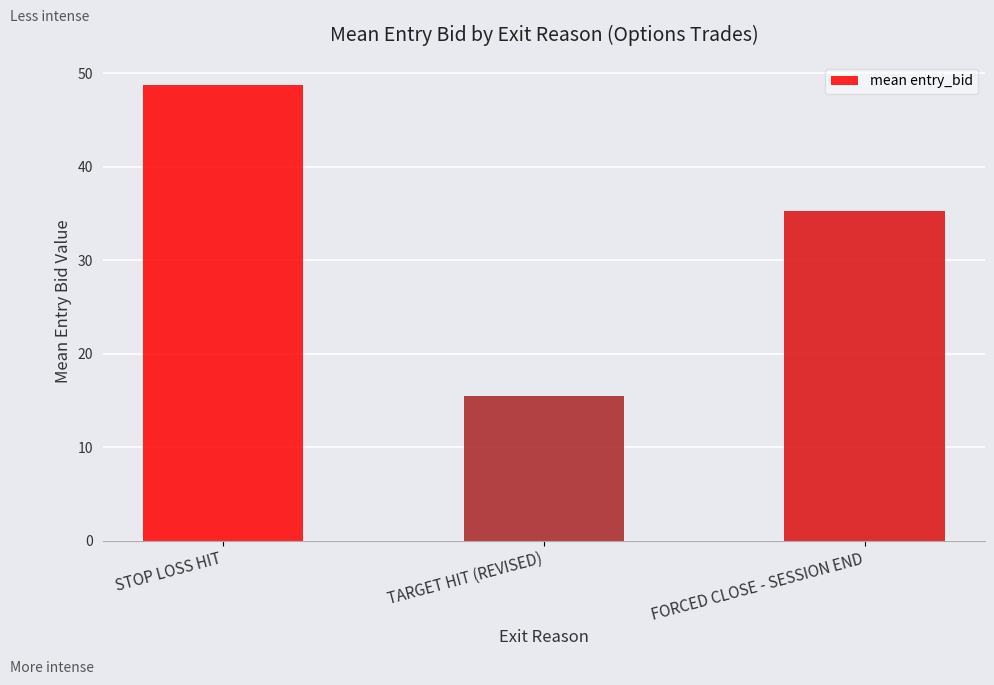

How many bars are there in total?

3